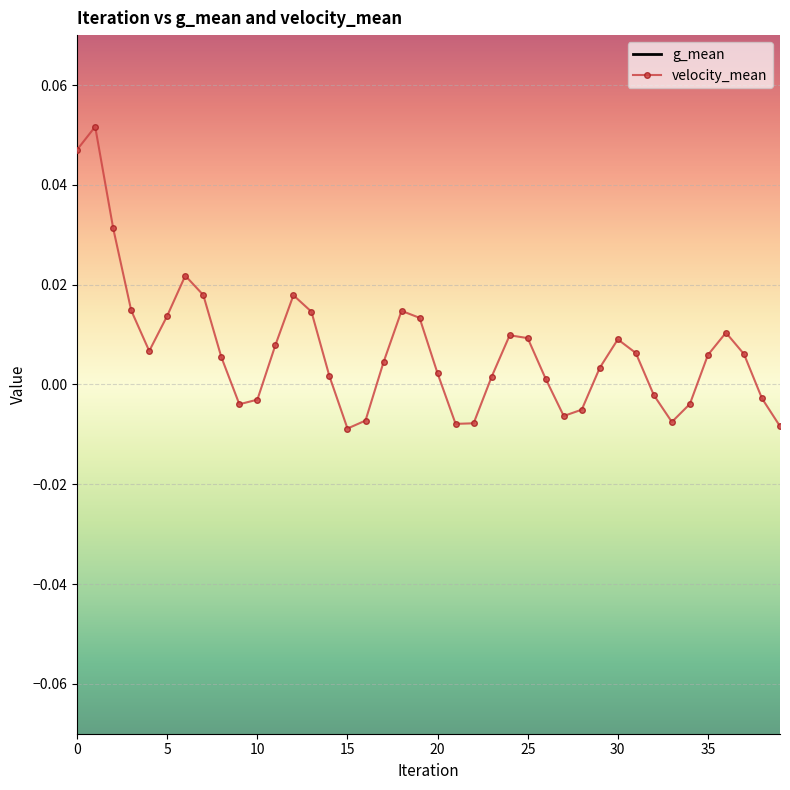

Reading left to right, extract all data points from this chart.

g_mean: 0.5	0.5	0.5	0.5	0.5	0.5	0.5	0.5	0.5	0.5	0.5	0.5	0.5	0.5	0.5	0.5	0.5	0.5	0.5	0.5	0.5	0.5	0.5	0.5	0.5	0.5	0.5	0.5	0.5	0.5	0.5	0.5	0.5	0.5	0.5	0.5	0.5	0.5	0.5	0.5
velocity_mean: 0.0	0.1	0.0	0.0	0.0	0.0	0.0	0.0	0.0	-0.0	-0.0	0.0	0.0	0.0	0.0	-0.0	-0.0	0.0	0.0	0.0	0.0	-0.0	-0.0	0.0	0.0	0.0	0.0	-0.0	-0.0	0.0	0.0	0.0	-0.0	-0.0	-0.0	0.0	0.0	0.0	-0.0	-0.0